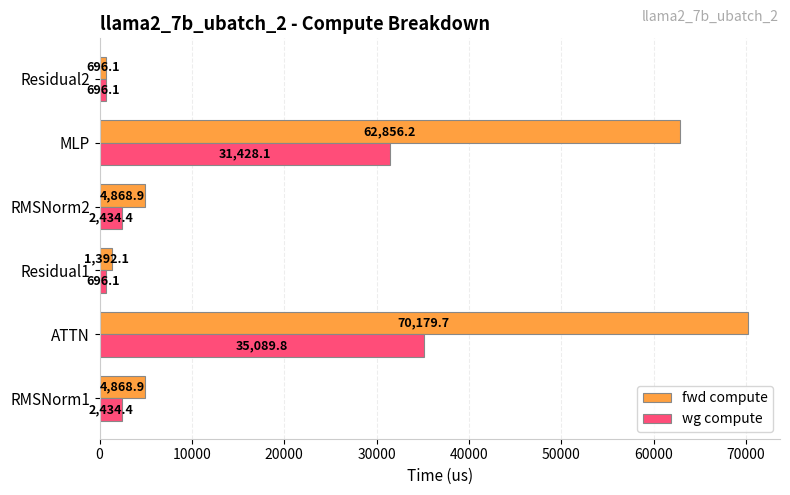

Which series has the largest total across all categories?

fwd compute